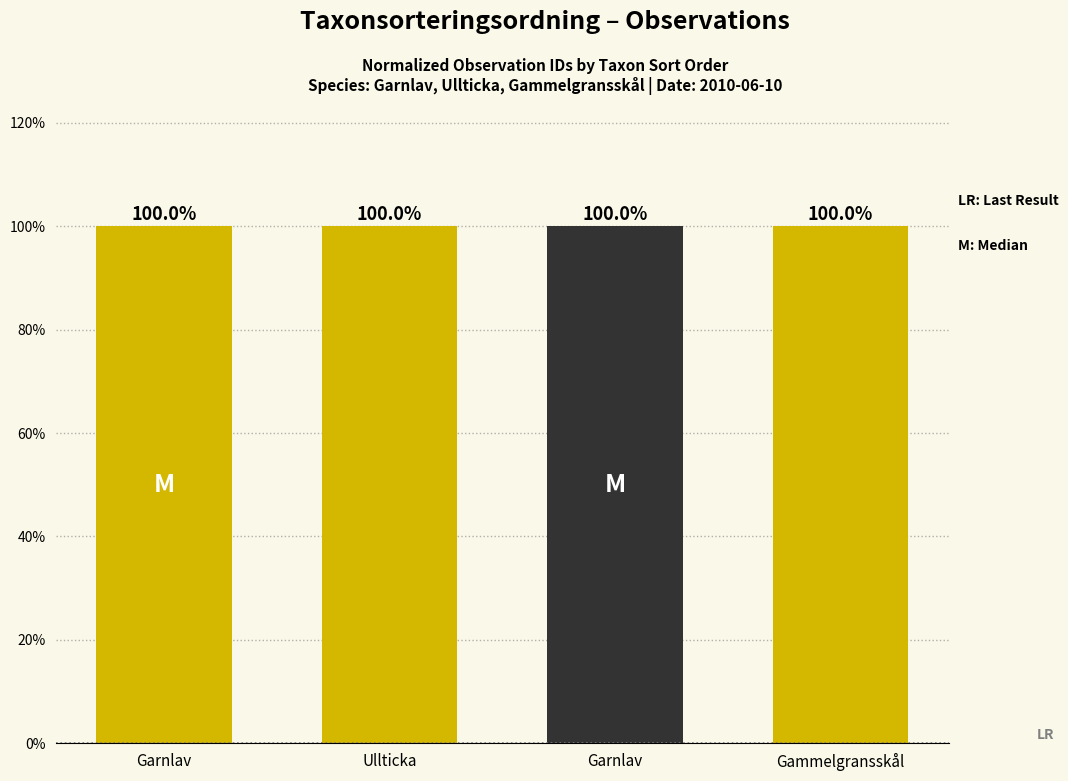

What is the smallest value displayed?

100.0